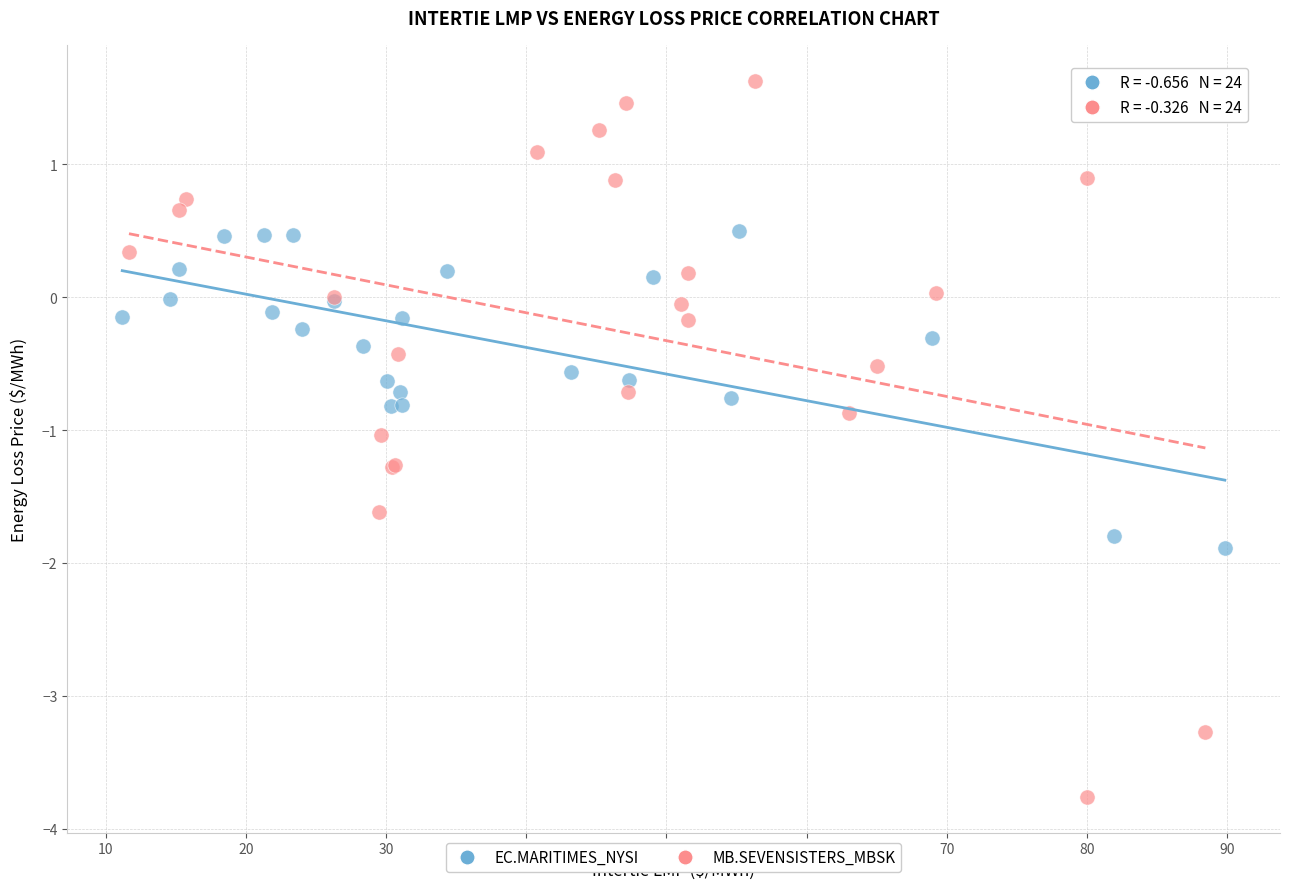

Which series reaches the maximum Y coordinate?

MB.SEVENSISTERS_MBSK